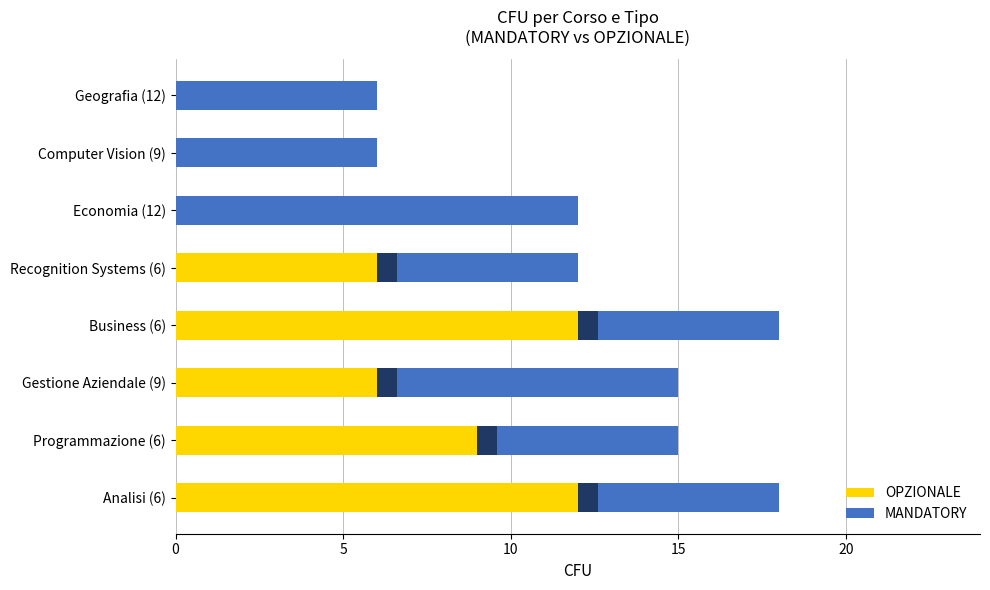

Count the OPZIONALE values in the range 0 to 12.

8